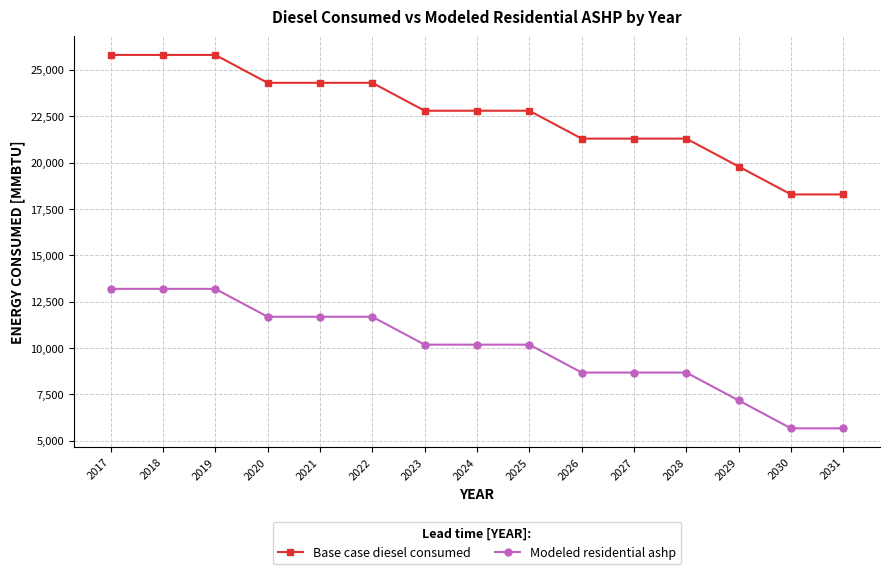

At how many categories does at least one series exceed 18952?

13